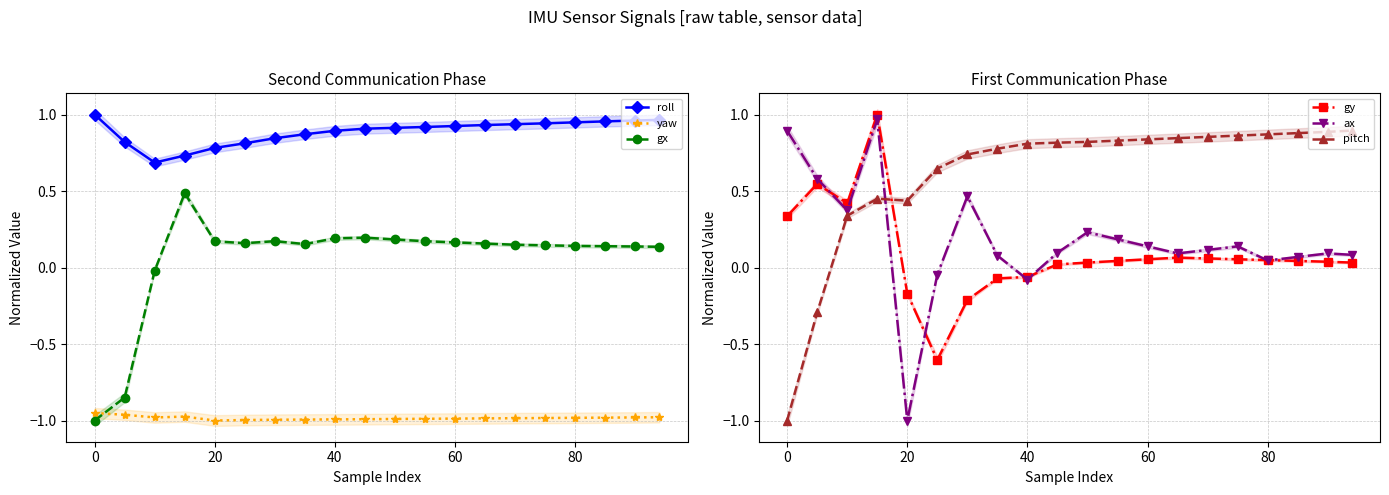

Is it true that yaw equals -1.0 at 40?

True